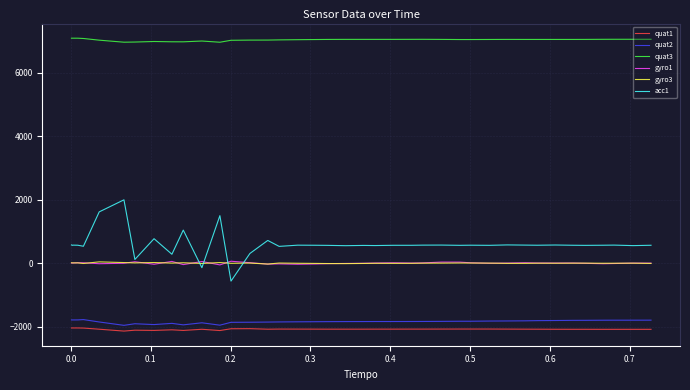

How many values in the gyro3 series are below -3?

19